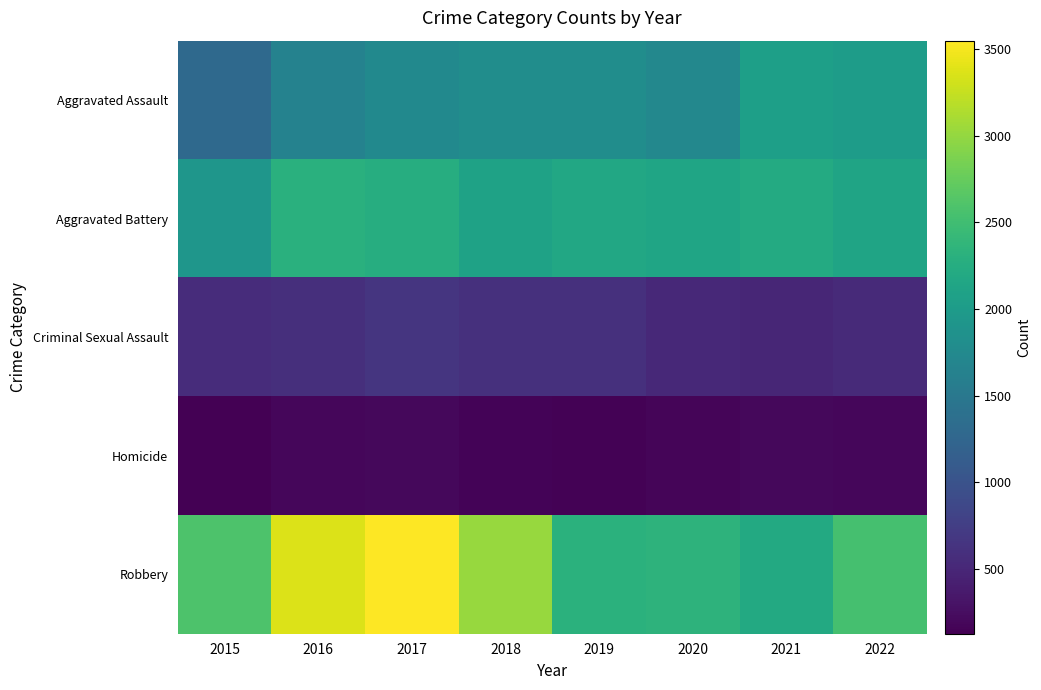

Count the number of data series in this chart.

5